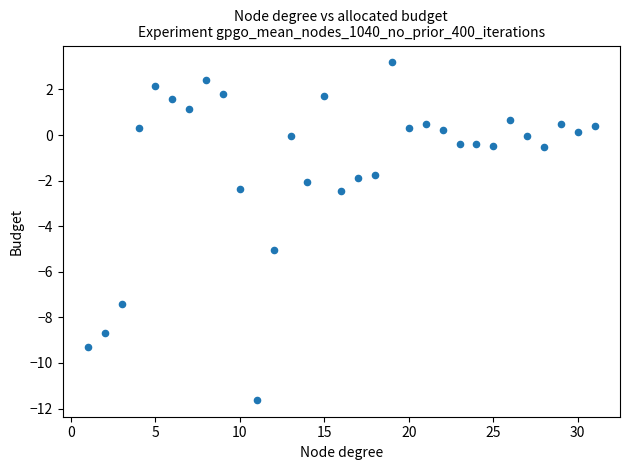

What Y value in the scatter plot is closest to -4?

-5.0